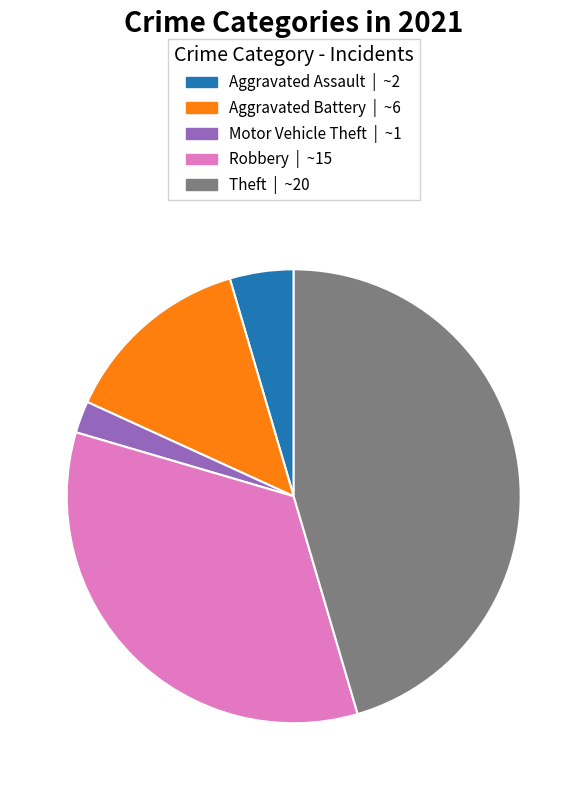

Is there a majority slice in this chart?

No